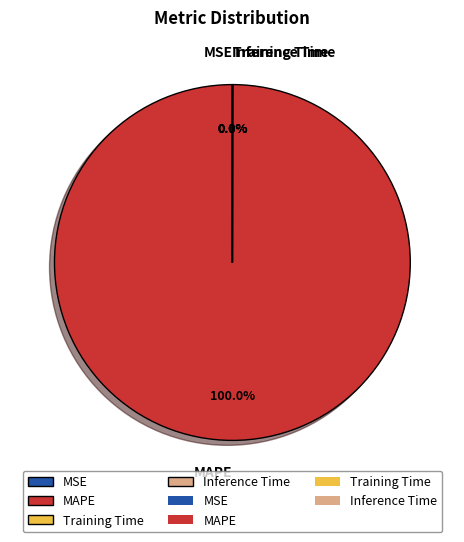

What is the majority slice?

MAPE